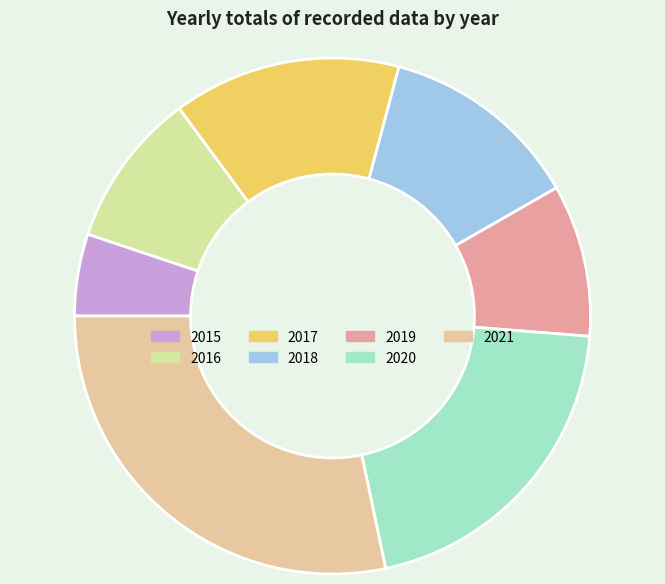

To the nearest percent, what is the difference between the largest and smallest slice percentages?

23%